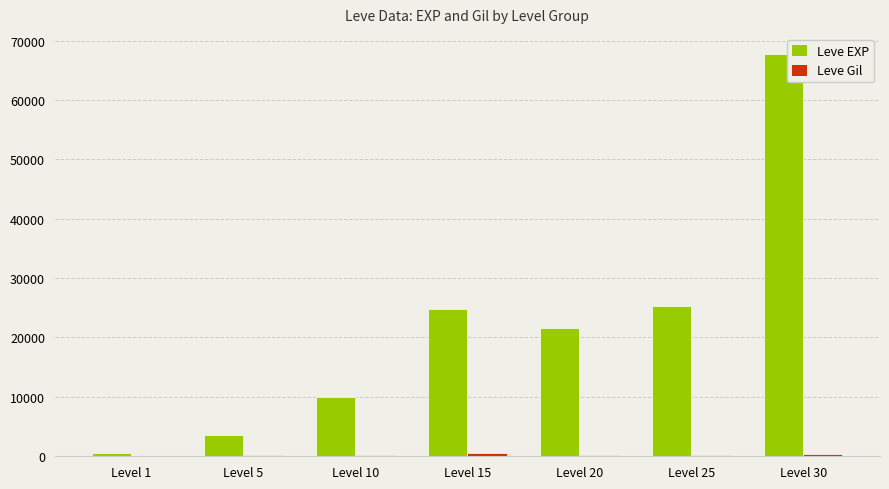

Which series has the largest total across all categories?

Leve EXP